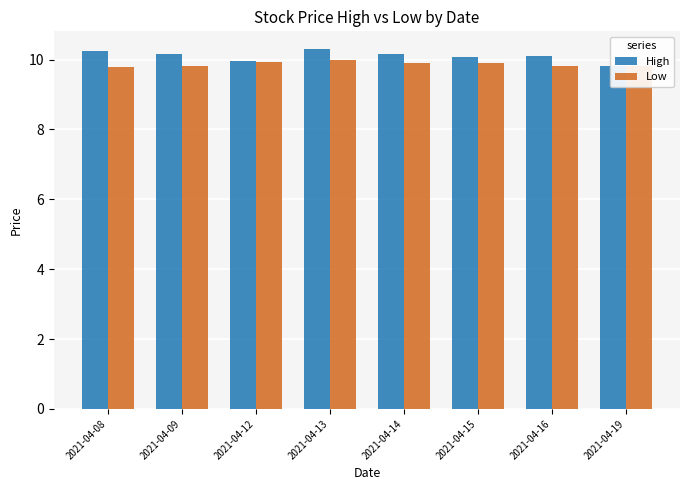

Is the value of Low at 2021-04-15 greater than the value of High at 2021-04-13?

No